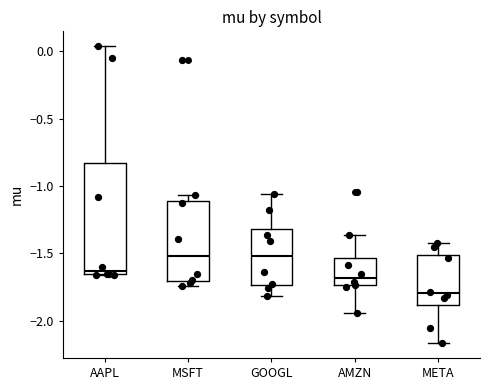

Reading left to right, transcribe this box plot: for each box, give where its median line is, the range the box spans, and where its two whiskers end, as read against the y-axis. The values are not printed on the chart, so give them approximately, as read against the axis.

AAPL: median -1.65 (just above the box's lower edge), box -1.65 to -0.85, whiskers -1.65 to 0.05
MSFT: median -1.50, box -1.70 to -1.10, whiskers -1.75 to -1.05
GOOGL: median -1.50, box -1.75 to -1.30, whiskers -1.80 to -1.05
AMZN: median -1.70, box -1.75 to -1.55, whiskers -1.95 to -1.35
META: median -1.80, box -1.90 to -1.50, whiskers -2.15 to -1.40